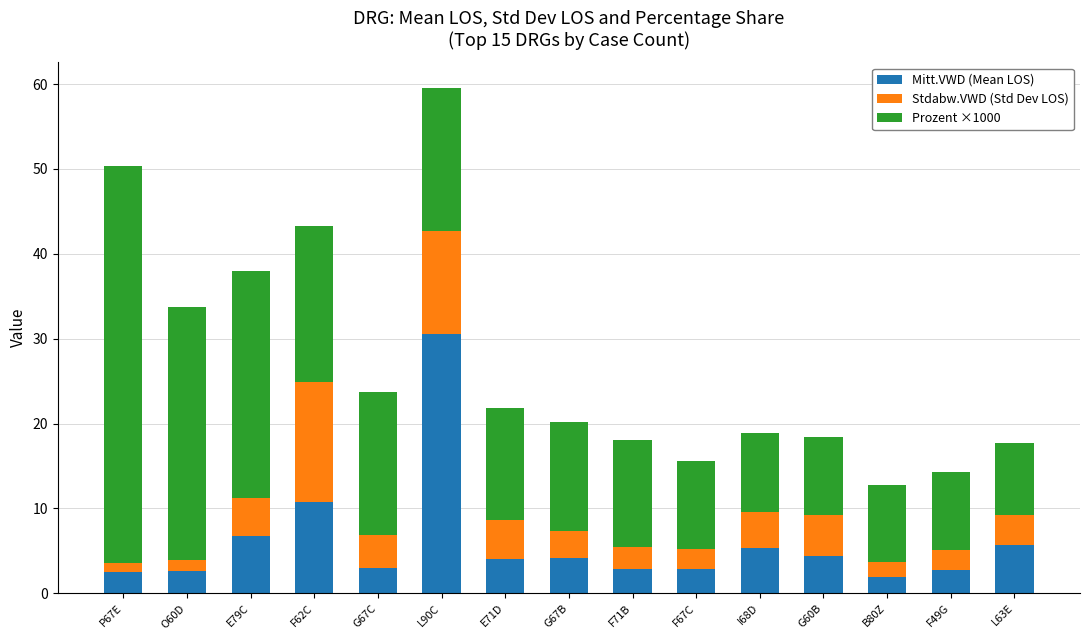

What is the total value across all series at F67C?

15.6